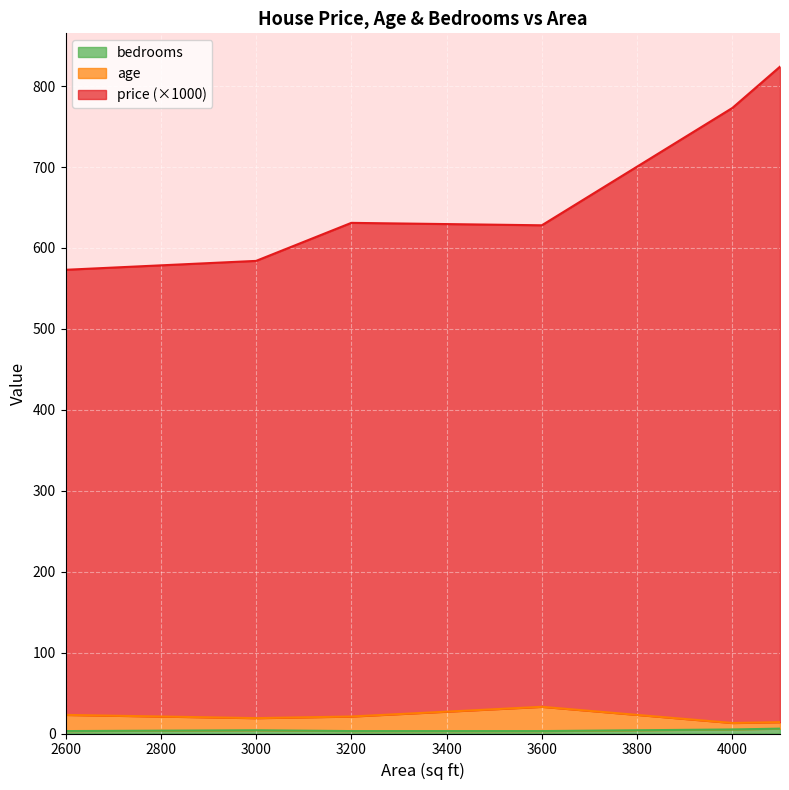

What is the total value across all series at 4000?

773